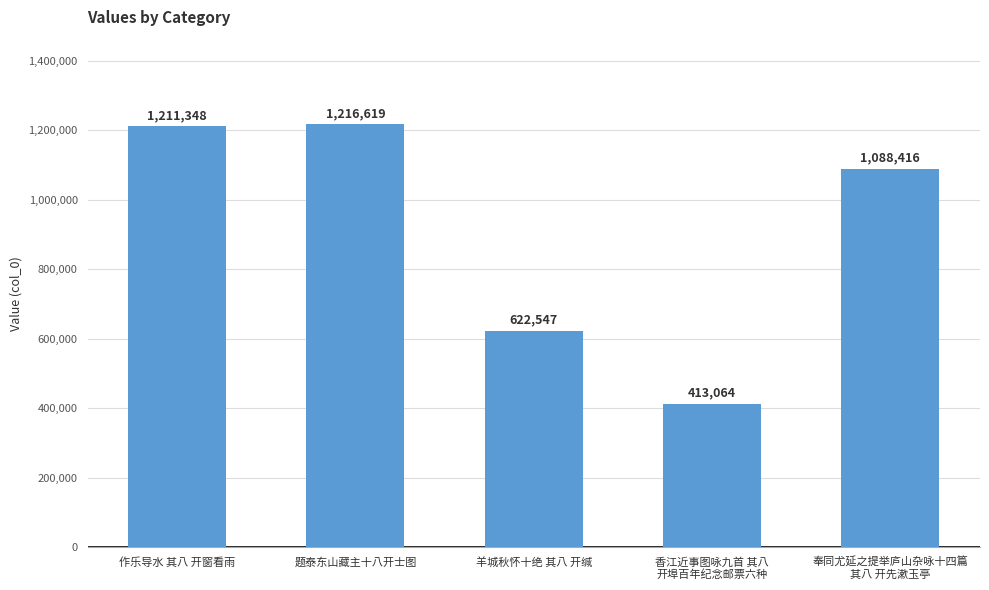

What is the minimum value shown in the chart?

413064